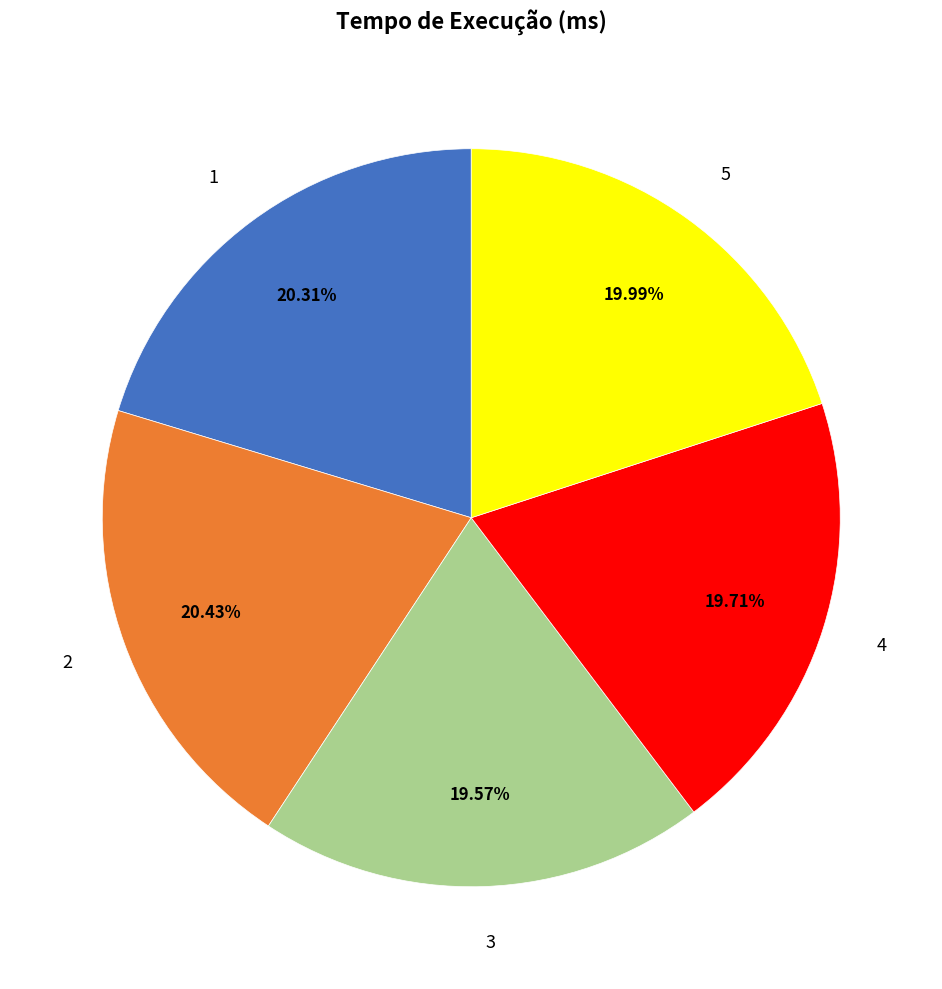

Does 5 represent more than half of the total?

No